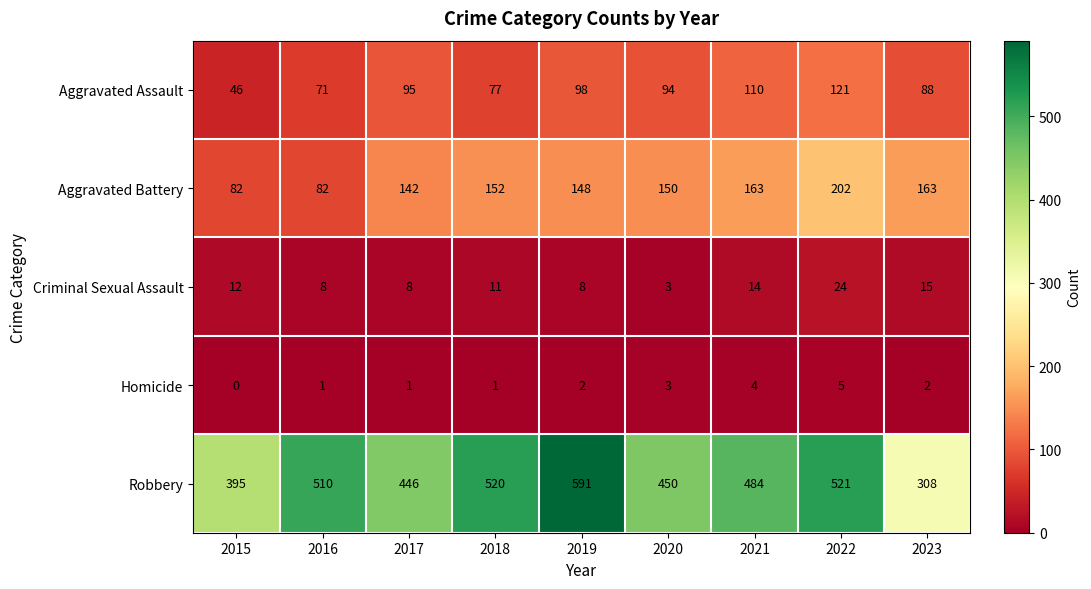

What is the average value of the Aggravated Assault series?

89